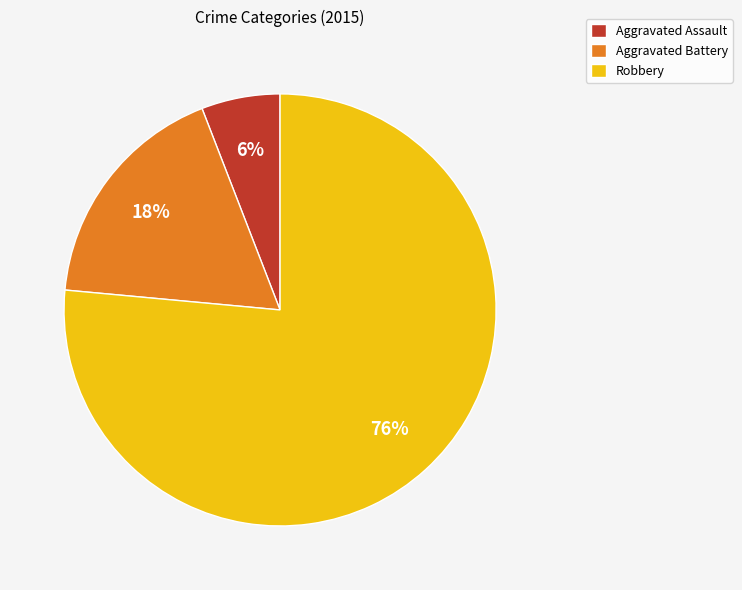

Rank the categories by value from highest to lowest.

Robbery, Aggravated Battery, Aggravated Assault